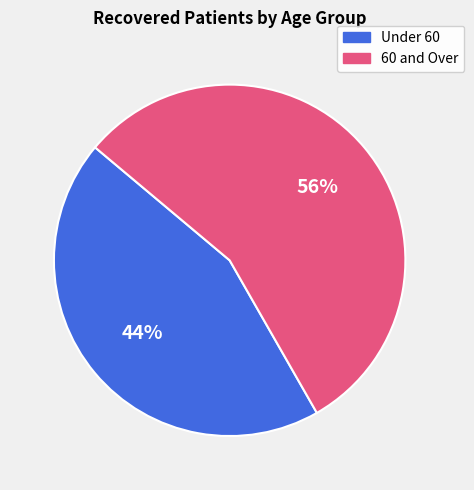

Between 60 and Over and Under 60, which is larger?

60 and Over